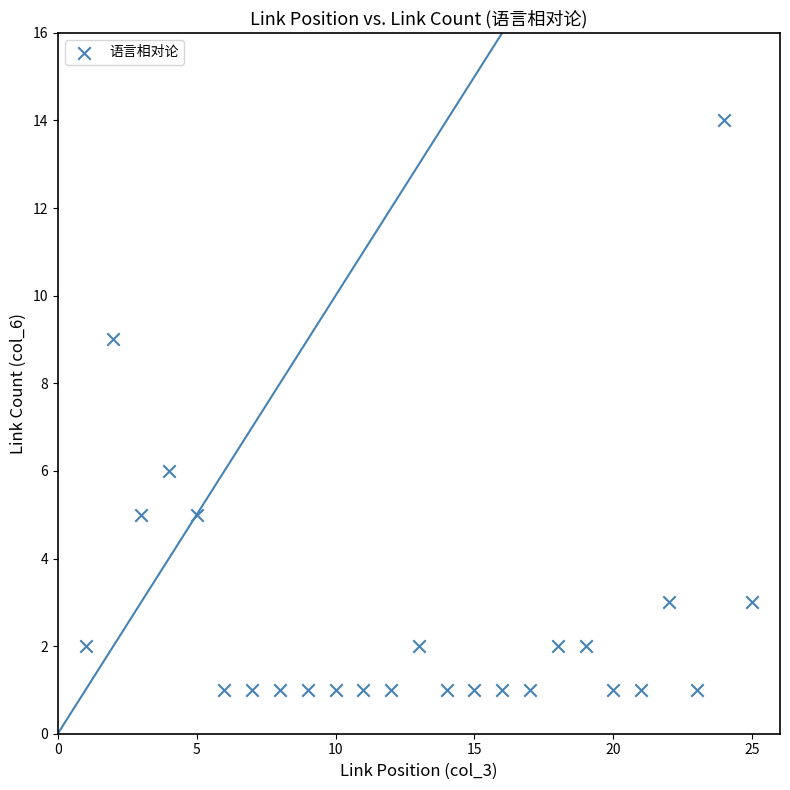

What Y value in the scatter plot is closest to 7?

6